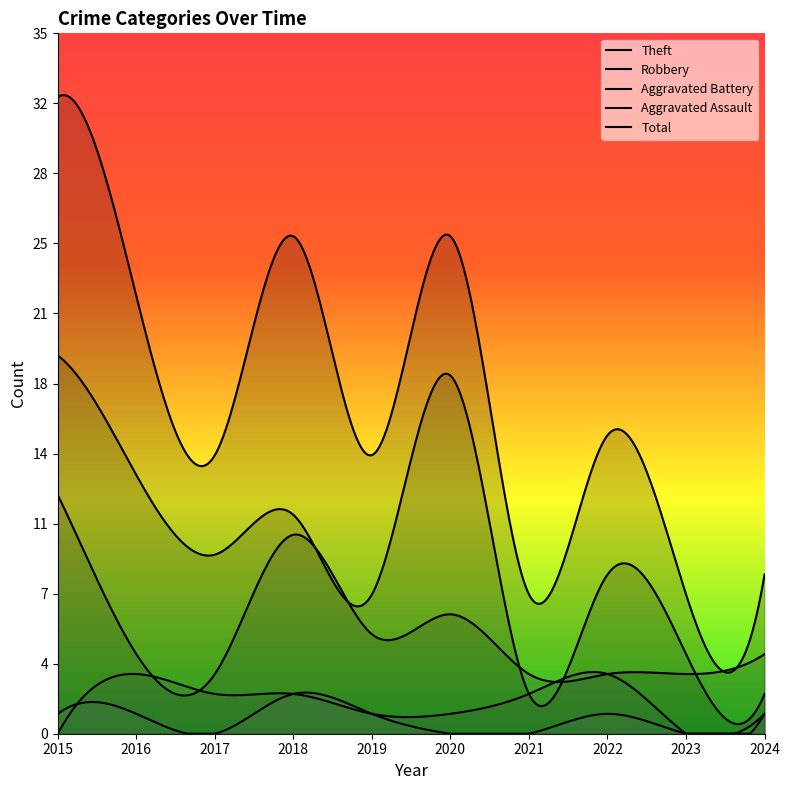

How many distinct data groups are displayed?

5